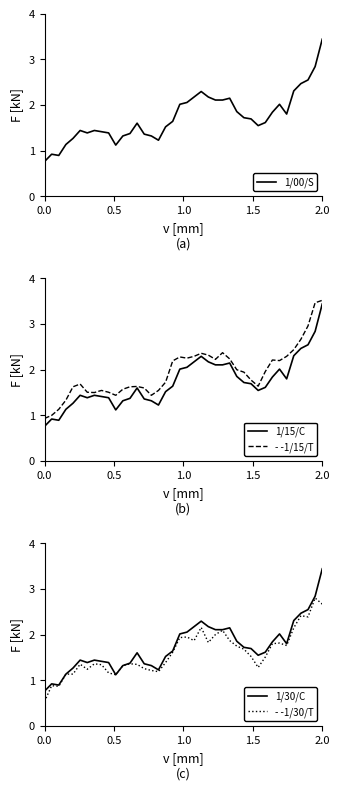

How many values in the - -1/30/T series exceed 1?

37